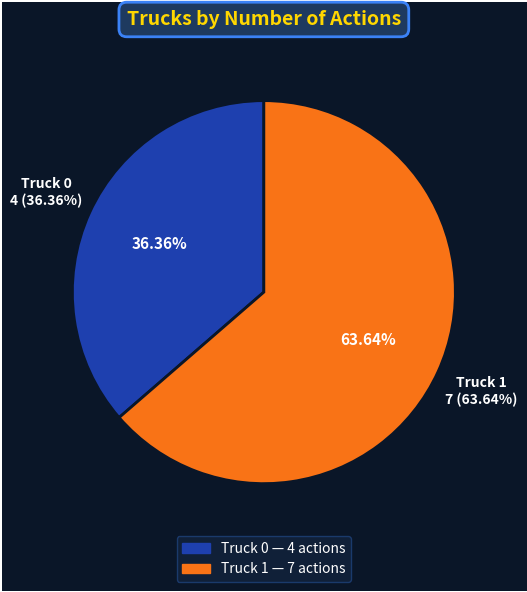

To the nearest percent, what portion does Truck 0 represent?

36%